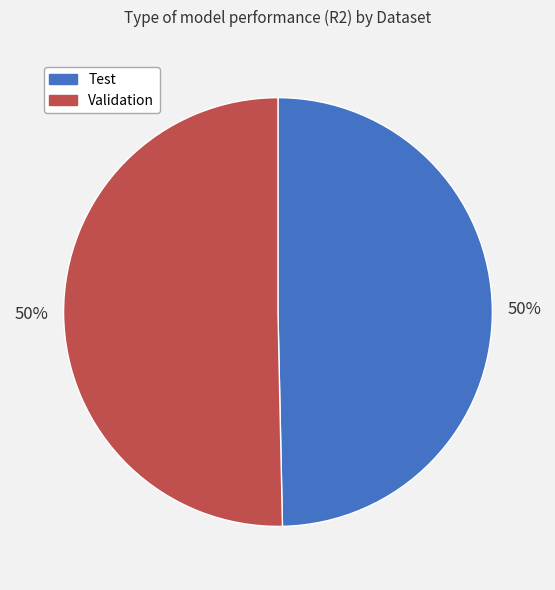

Is it true that Test is 50% of the pie?

True